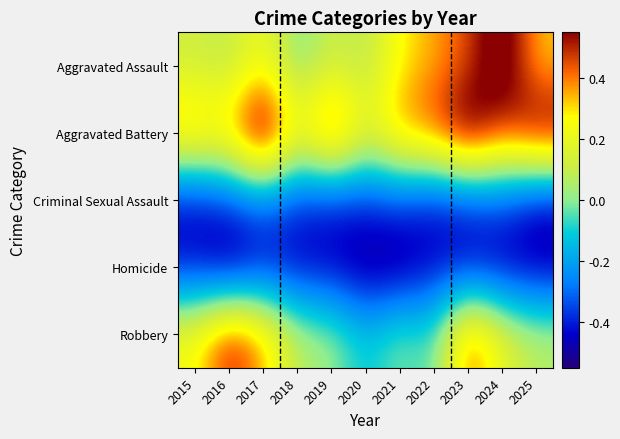

Between 2025 and 2015, which is larger?

2025